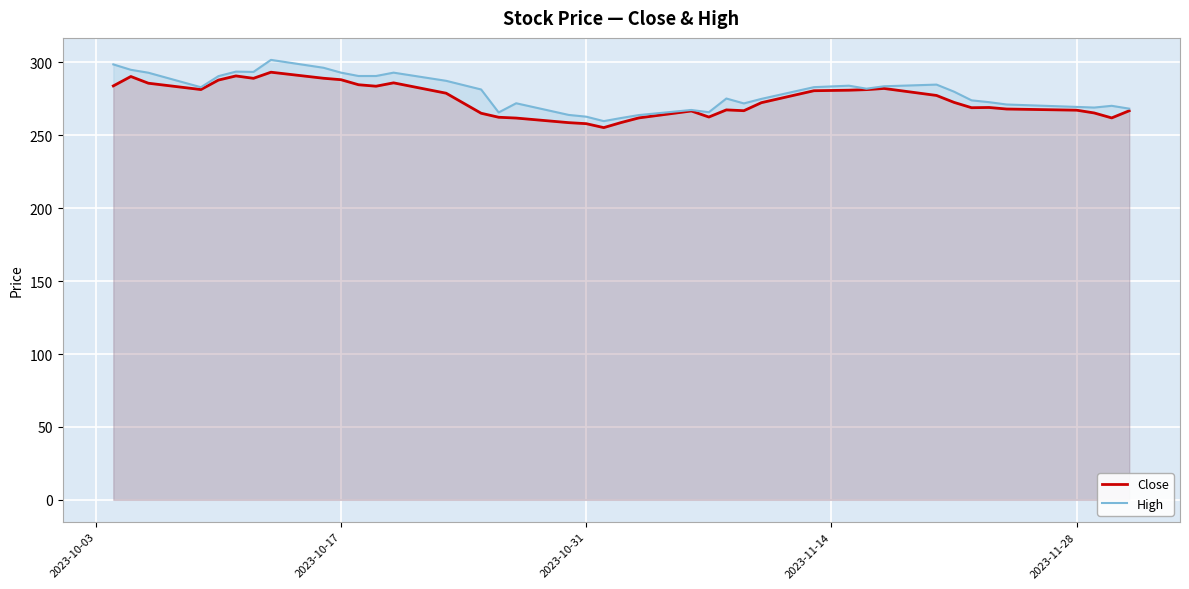

Which series has the largest range (max minus min)?

High